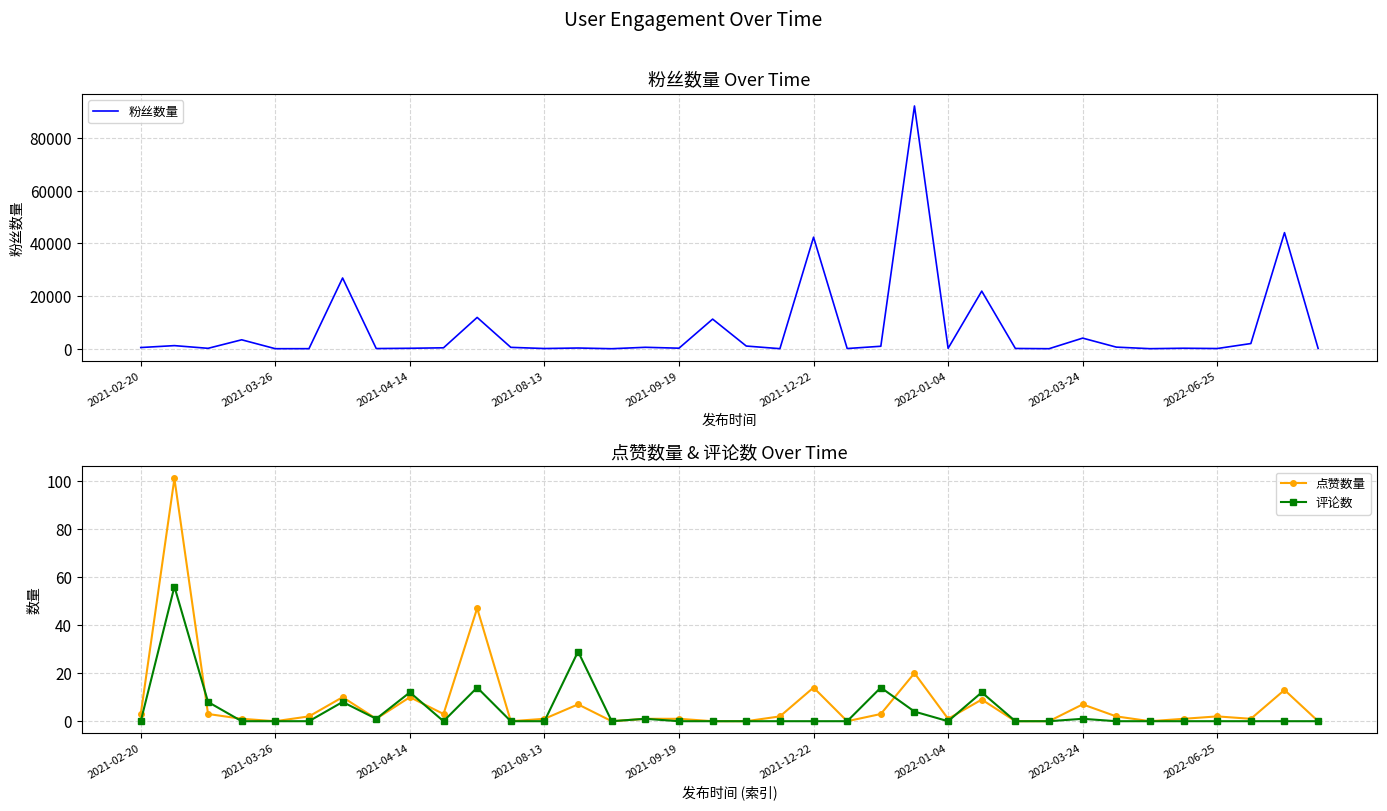

In 粉丝数量, how many points are lower than both neighbors (excluding endpoints)?

12